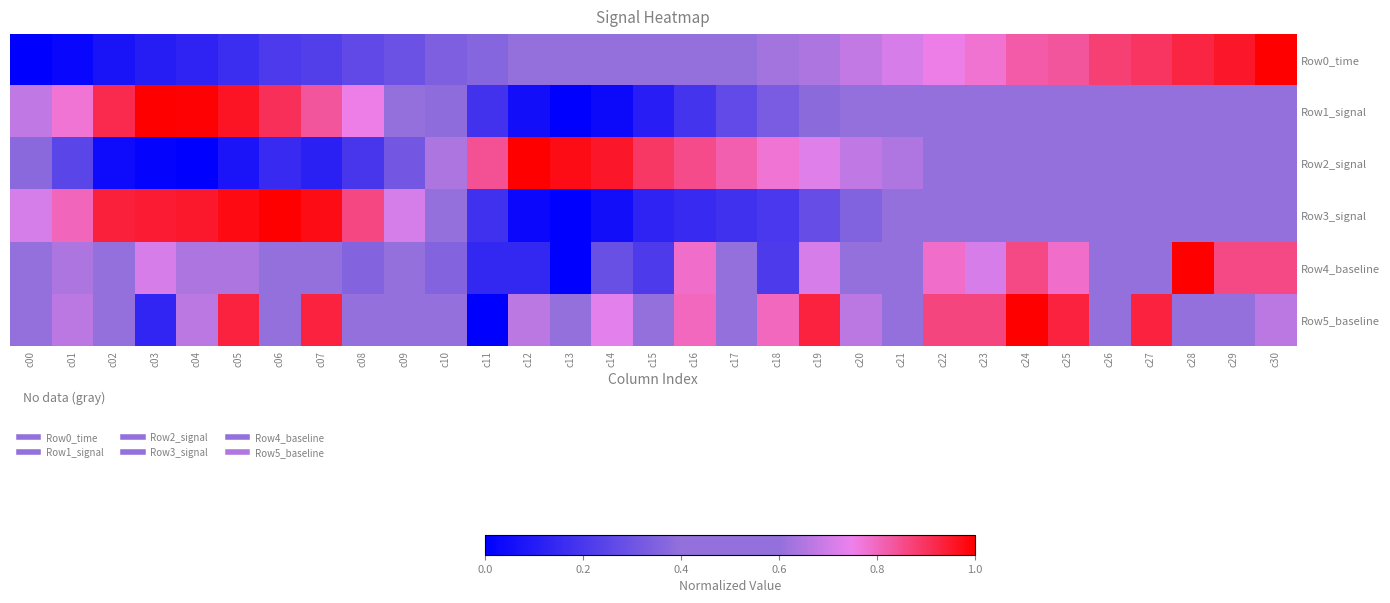

Count the number of categories in the chart.

31